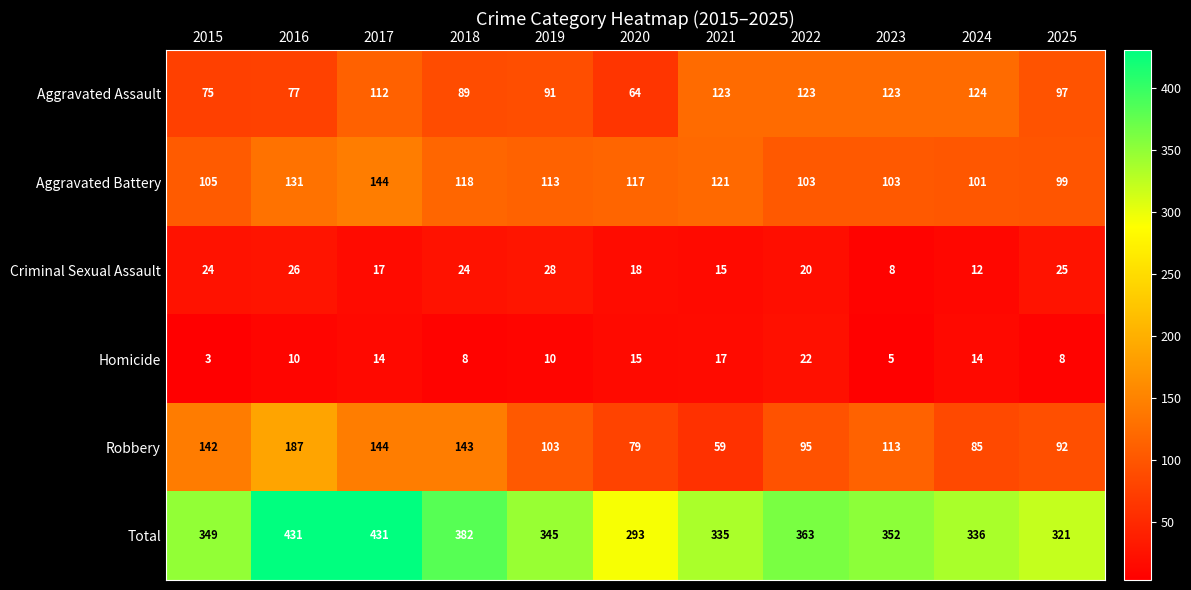

What value does the Homicide series have at 2016, to the nearest 10?

10